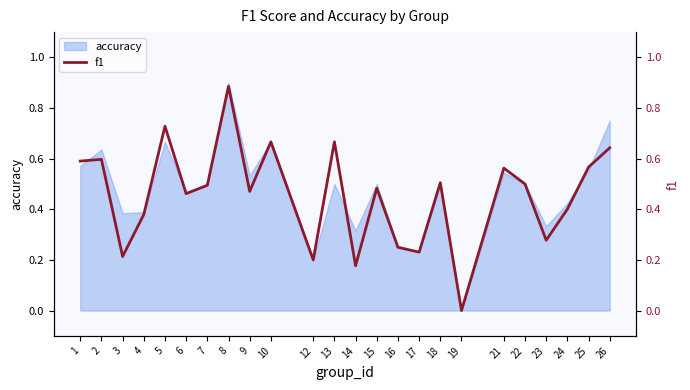

What is the change in value from 7 to 16?

-0.2